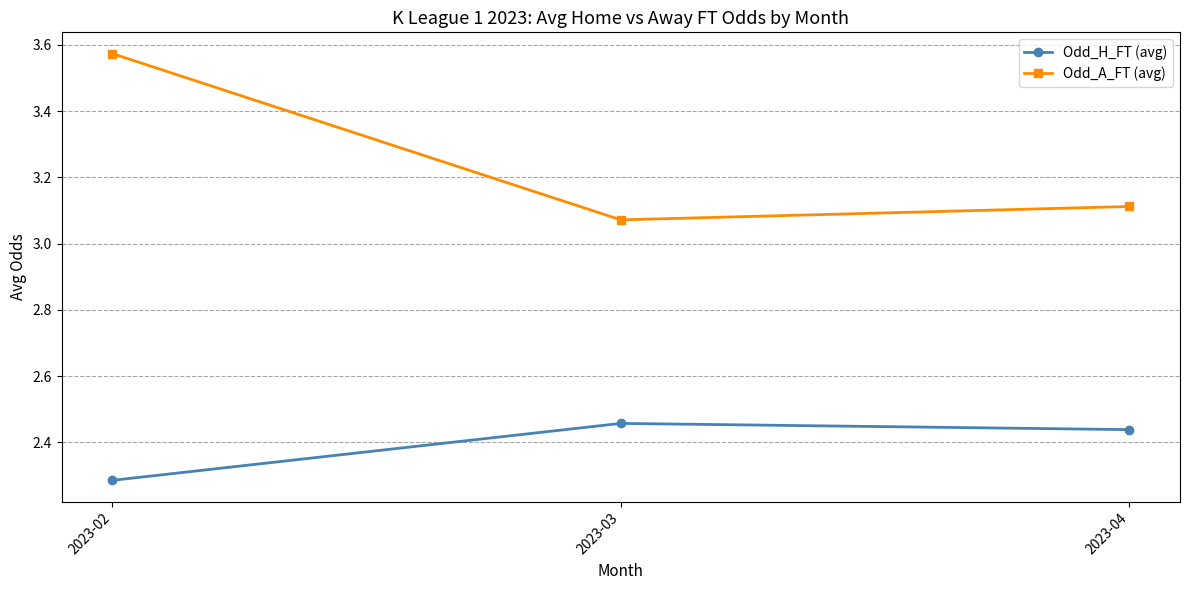

What is the difference between the maximum and minimum values in the Odd_A_FT (avg) series?

0.5